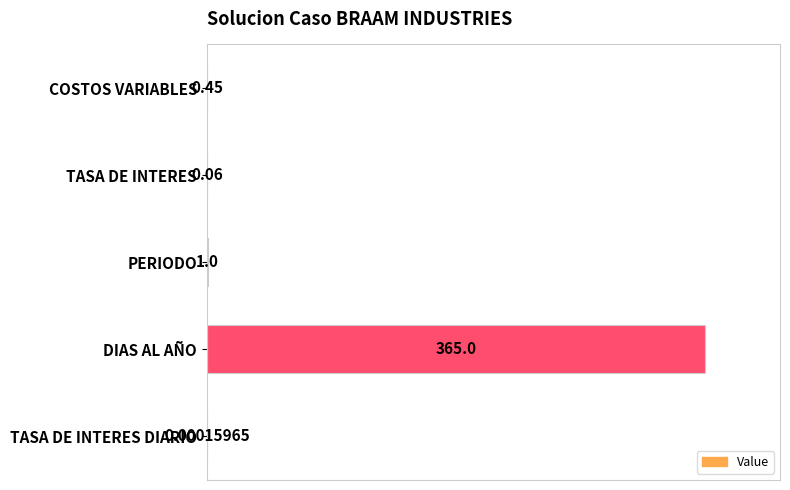

What is the sum of all values?

366.5